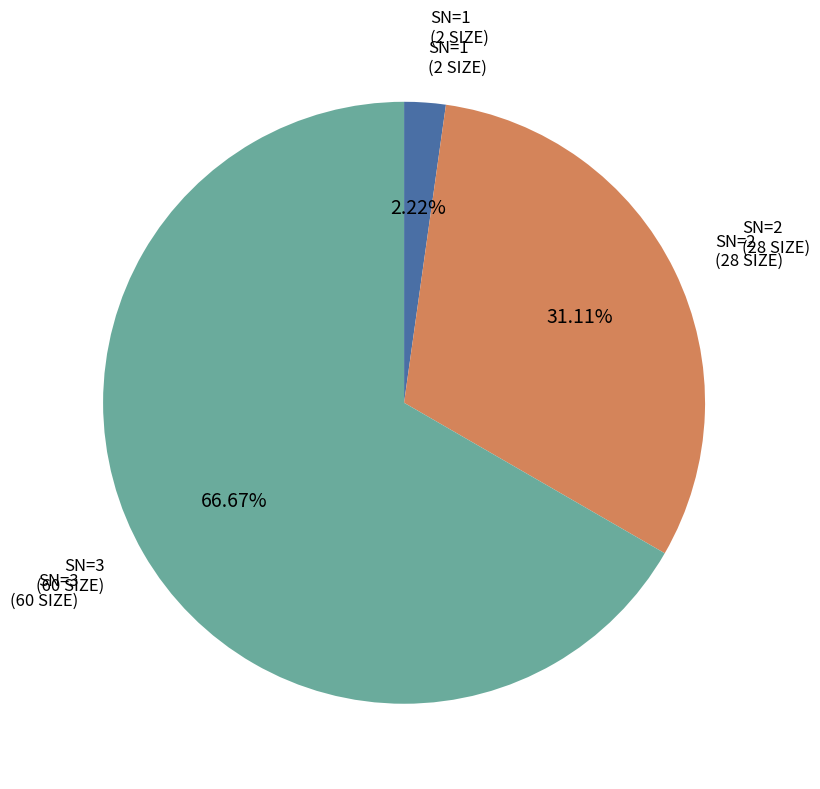

Is there any slice that represents more than half of the pie?

Yes